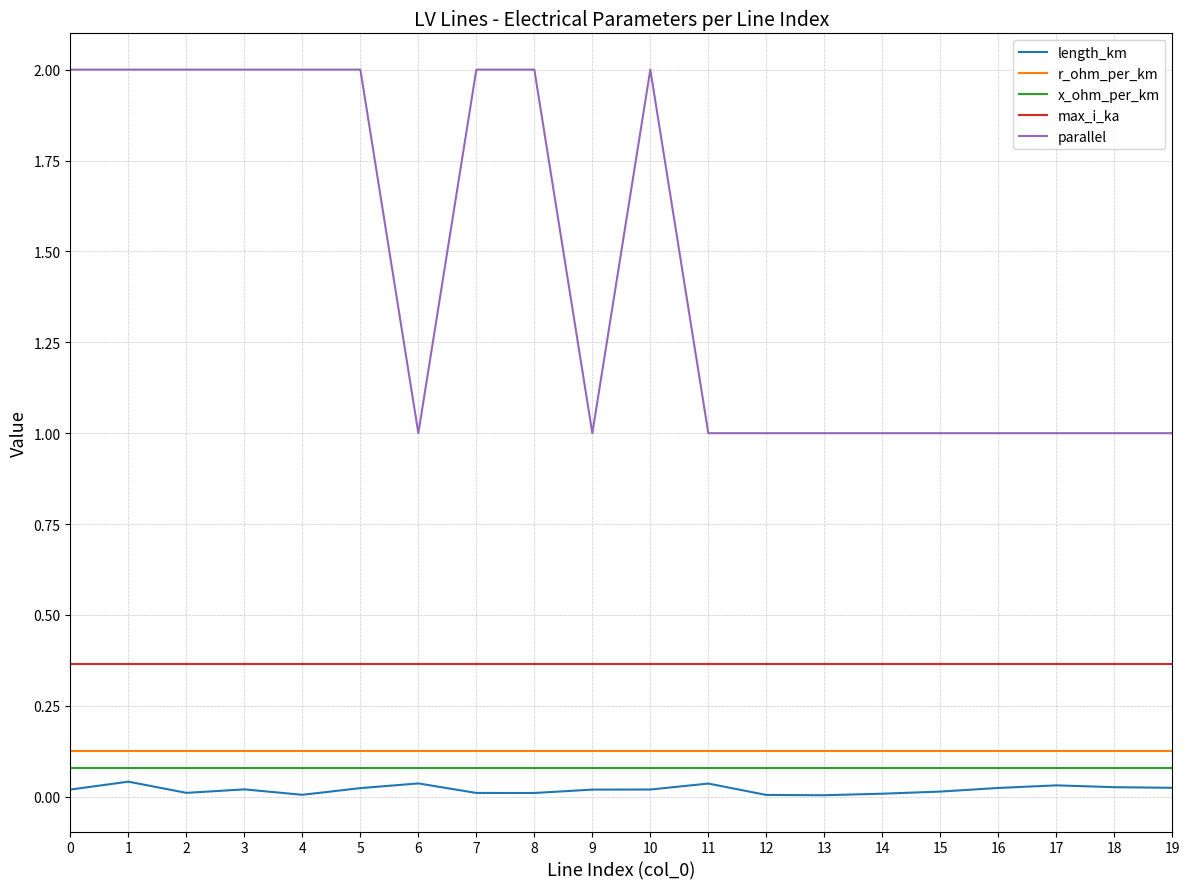

Which series has the largest range (max minus min)?

parallel